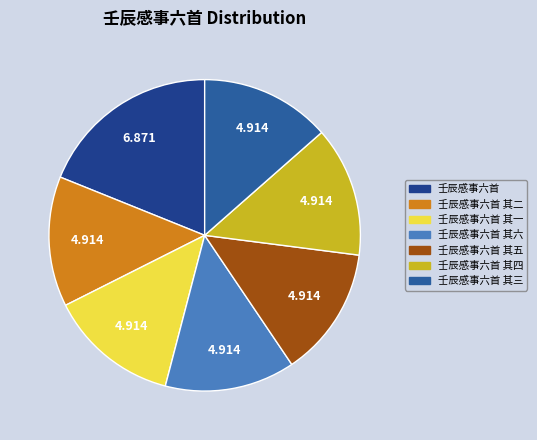

How many slices are in this pie chart?

7